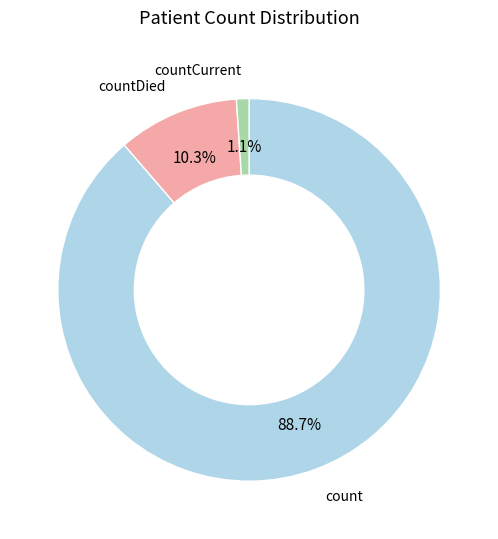

Is there any slice that represents more than half of the pie?

Yes